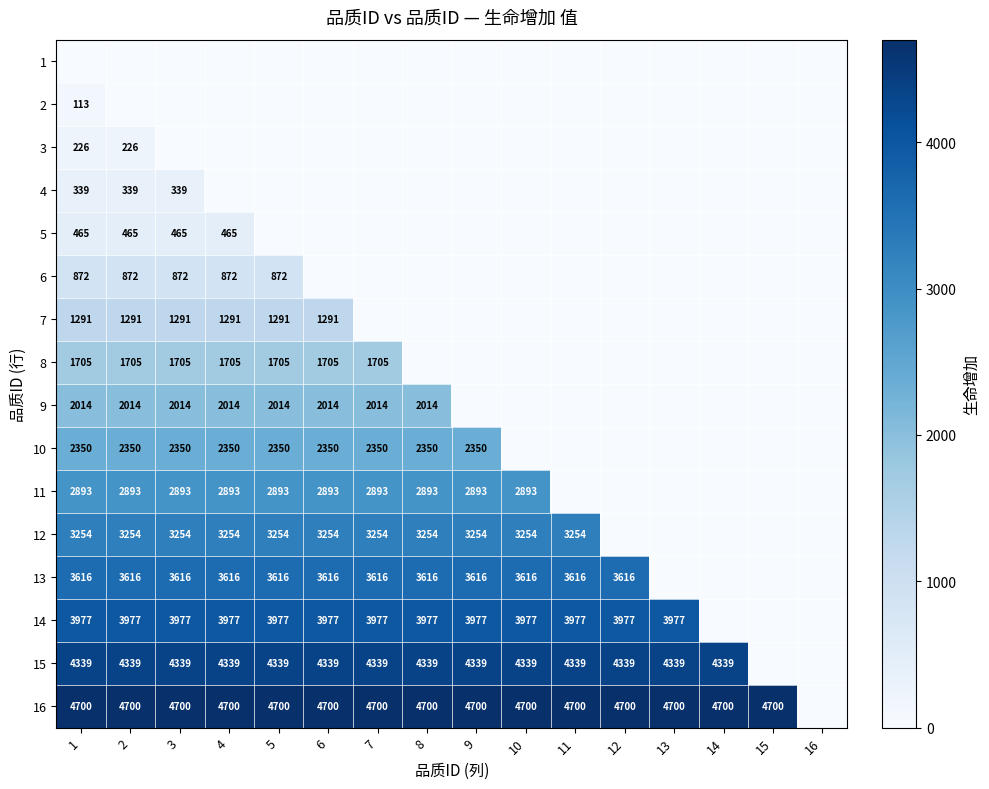

The value of 4 at 2 is 118. True or false?

False